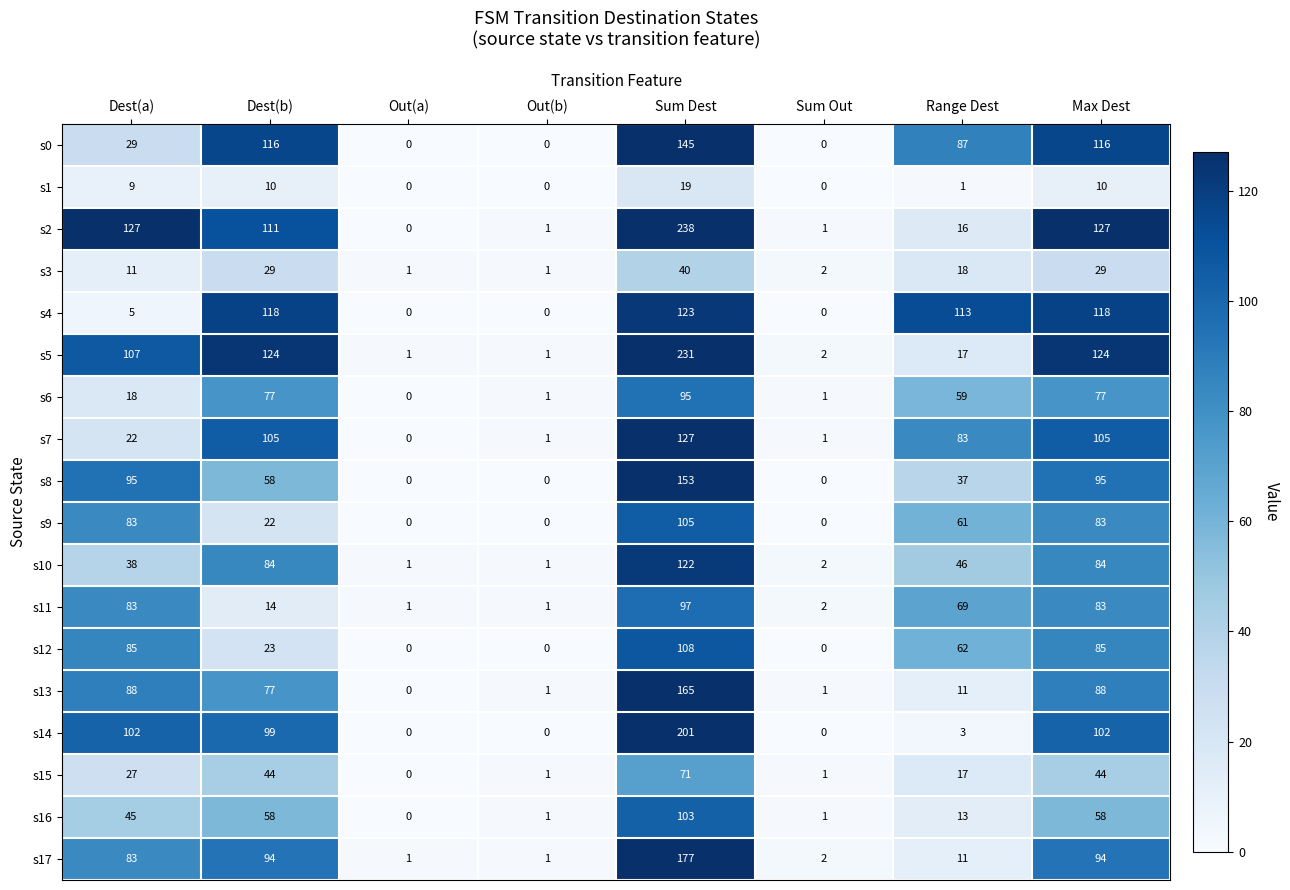

The value of s4 at Sum Dest is 57. True or false?

False